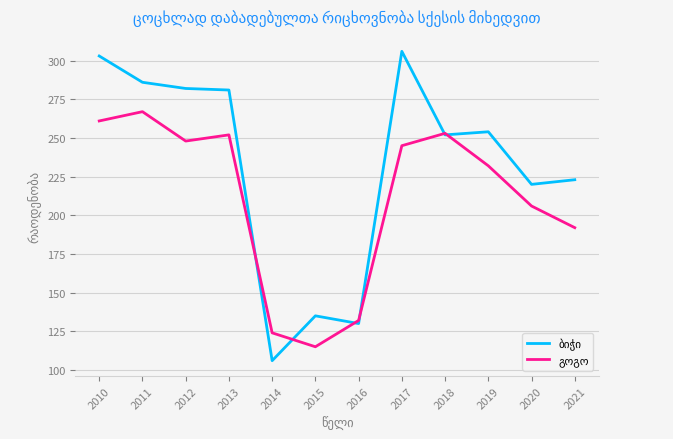

What is the spread (max minus min) of values at 2012?

34